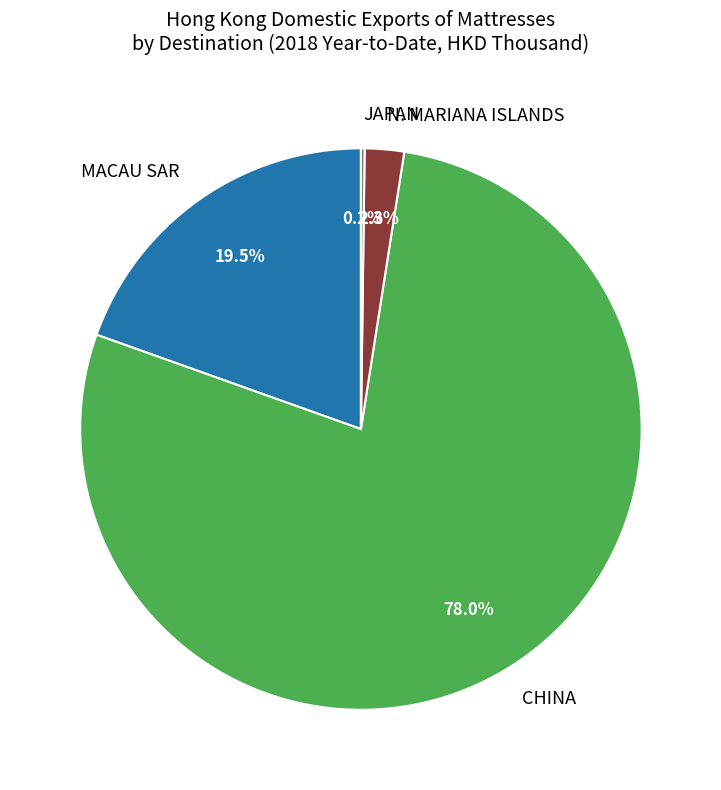

To the nearest percent, what is the difference between the CHINA and N. MARIANA ISLANDS slice percentages?

76%